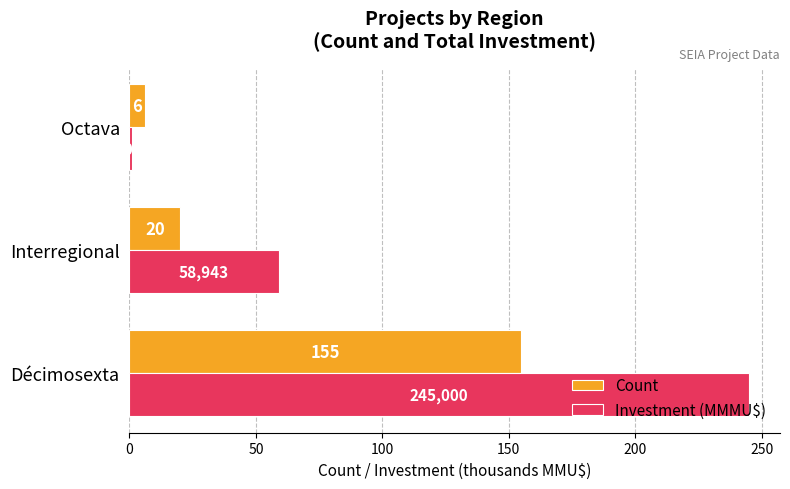

What is the average value of the Count series?

60.3